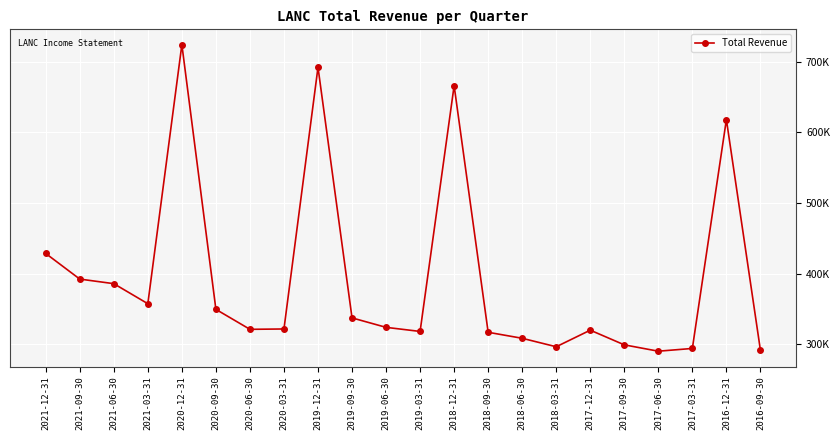

What is the label of the 5th point from the right?

2017-09-30